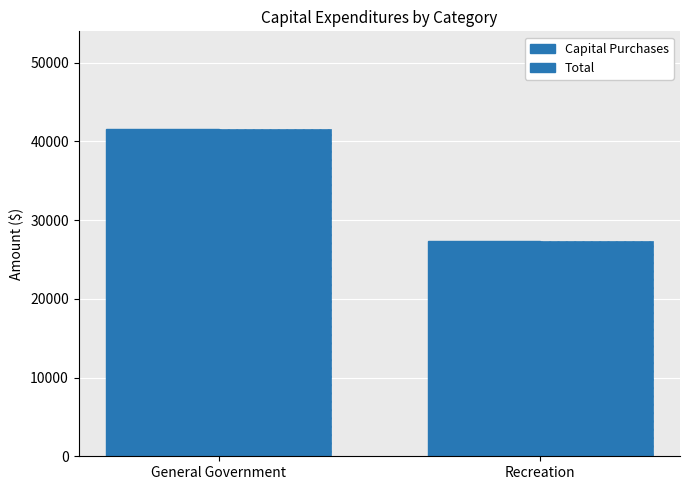

What is the value of the Capital Purchases bar at the 1st from the left?

41511